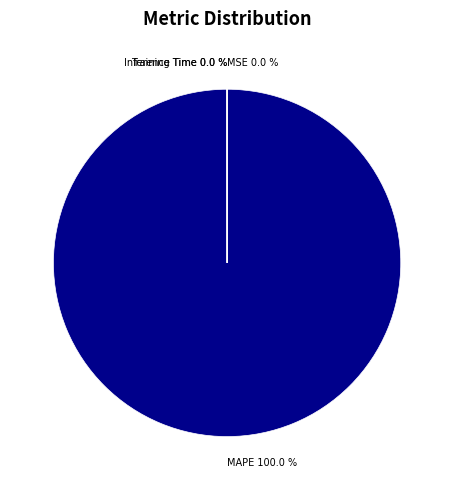

Which category has the biggest portion of the pie?

MAPE